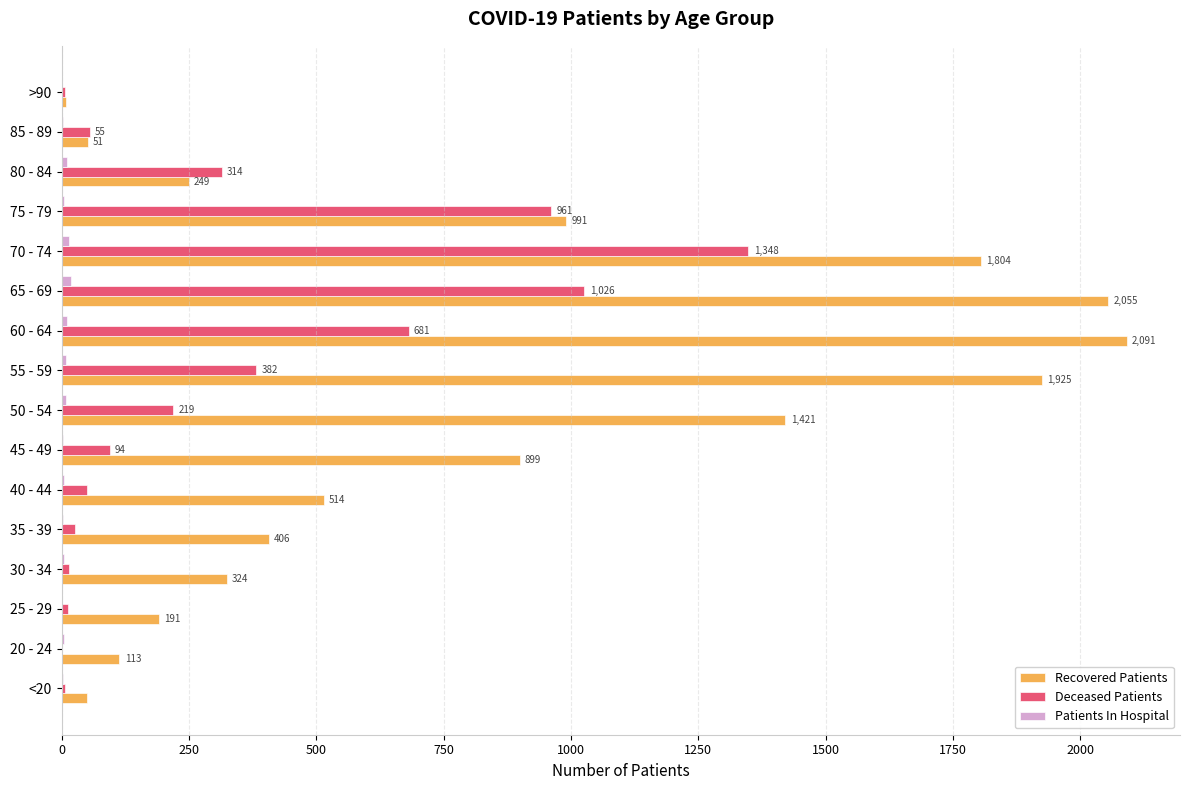

What is the sum of all Recovered Patients values?

13093